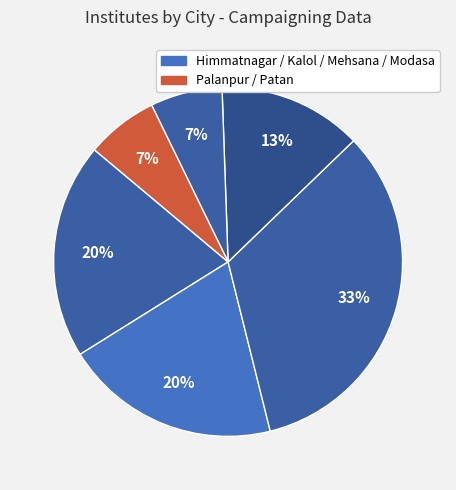

Count the number of slices in the pie.

6